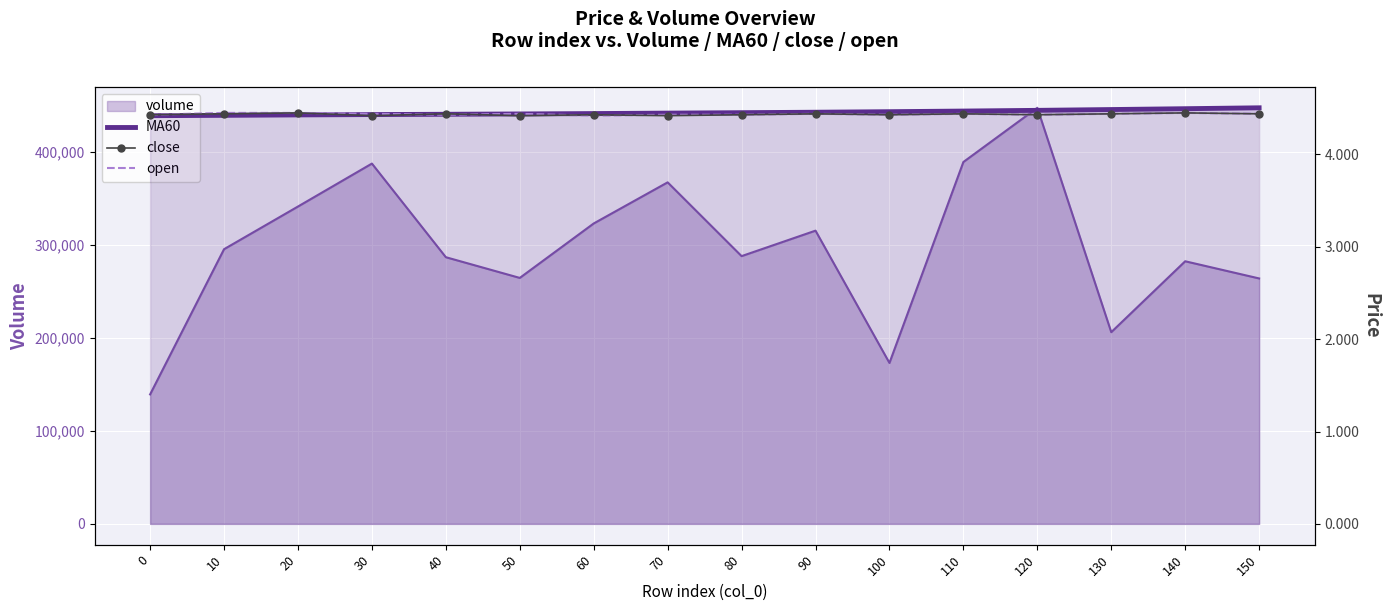

Which category has the highest value in the MA60 series?

150